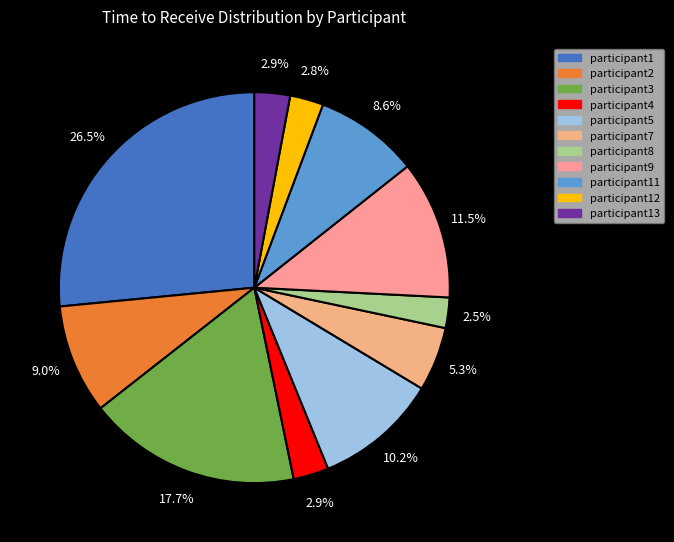

Count the number of slices in the pie.

11